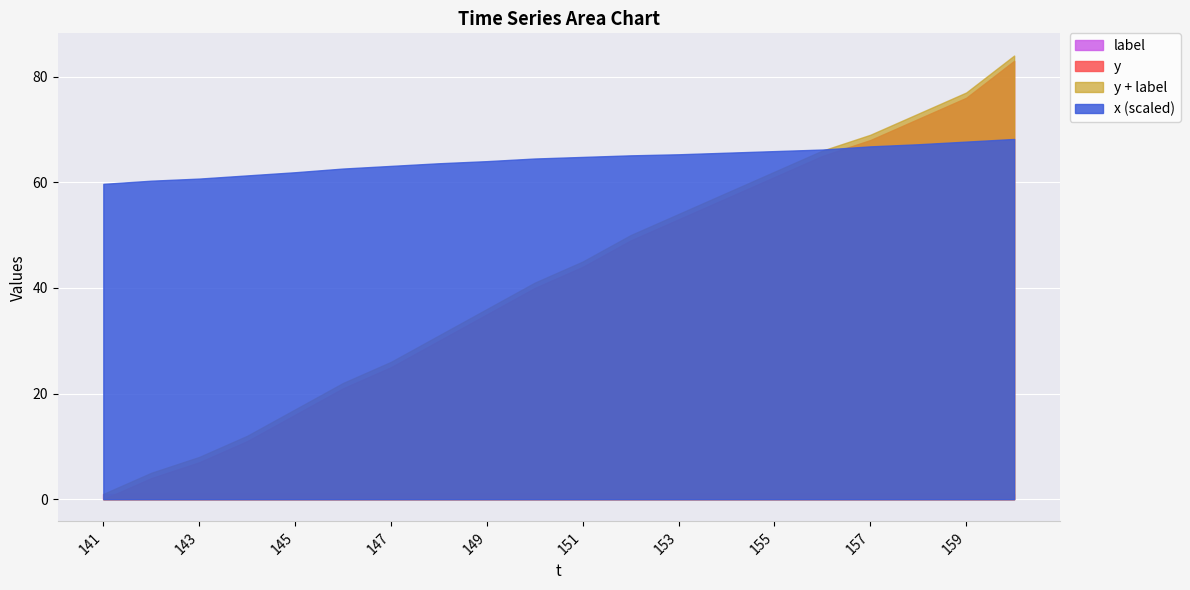

List the series in order of their peak value, lowest first.

label, x (scaled), y, y + label